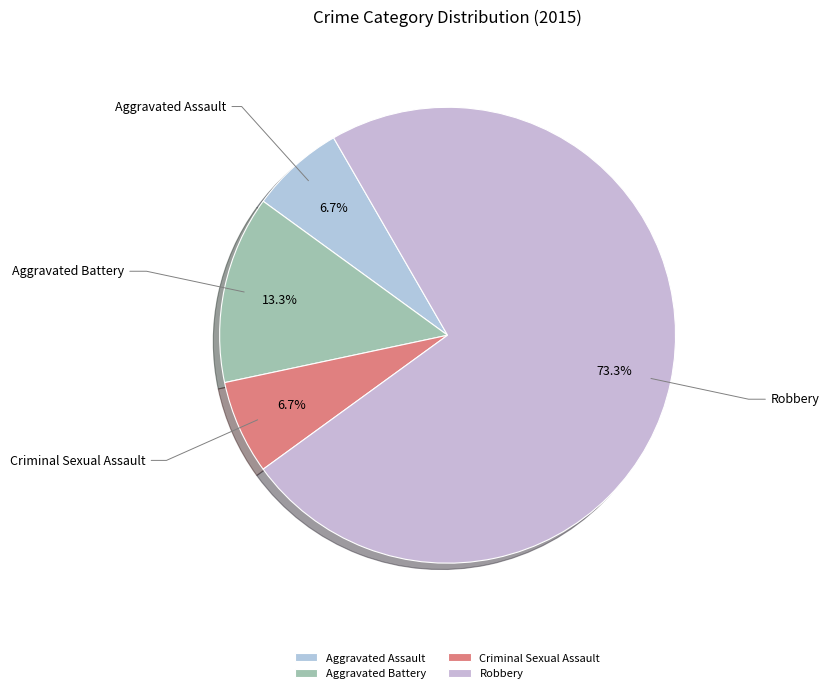

Approximately how many times larger is the value at Aggravated Assault compared to Aggravated Battery?

0.5